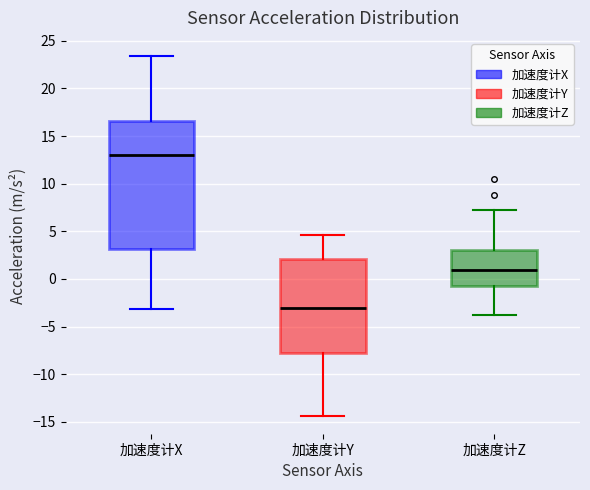

Reading left to right, transcribe this box plot: for each box, give where its median line is, the range the box spans, and where its two whiskers end, as read against the y-axis. The values are not printed on the chart, so give them approximately, as read against the axis.

加速度计X: median 13.0, box 3.0 to 16.5, whiskers -3.0 to 23.5
加速度计Y: median -3.0, box -8.0 to 2.0, whiskers -14.5 to 4.5
加速度计Z: median 1.0, box -0.5 to 3.0, whiskers -4.0 to 7.0